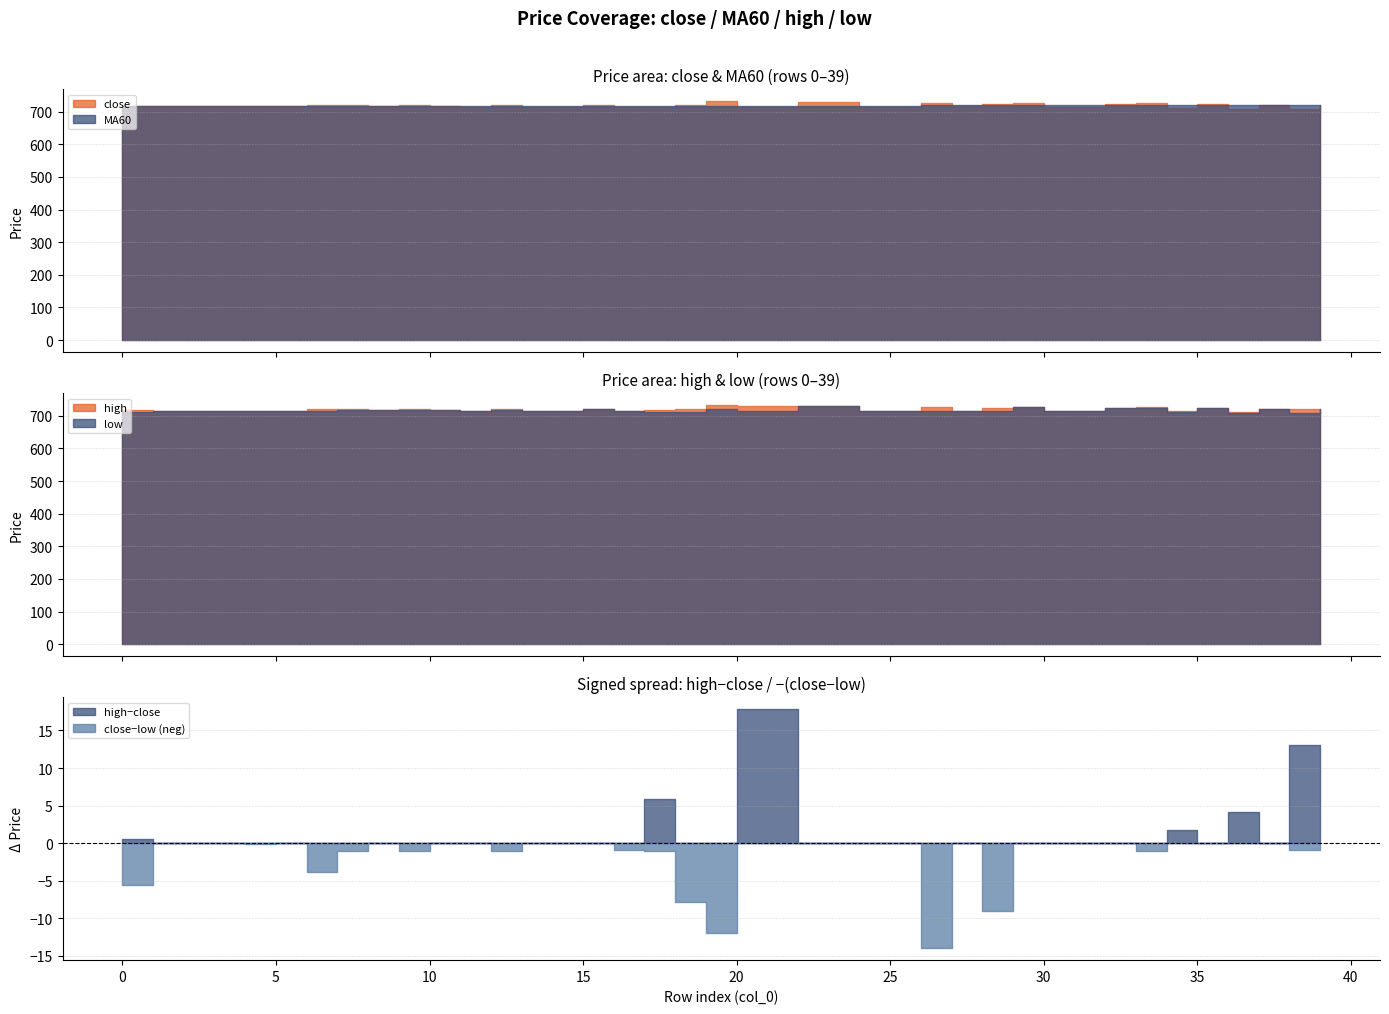

After their last crossing, which series has the higher values: MA60 or low?

low